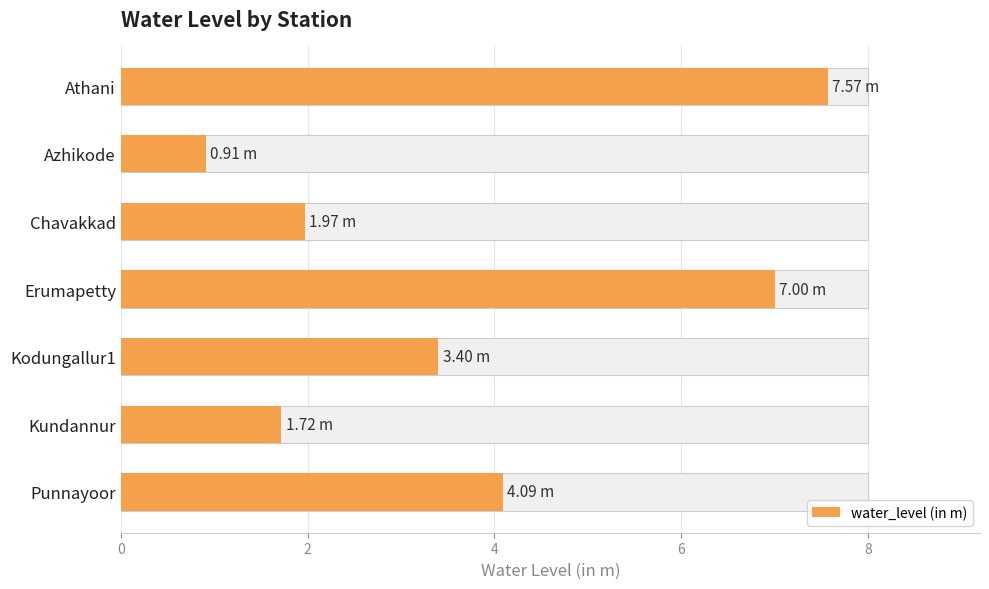

What is the change in value from Kodungallur1 to Kundannur?

-1.7